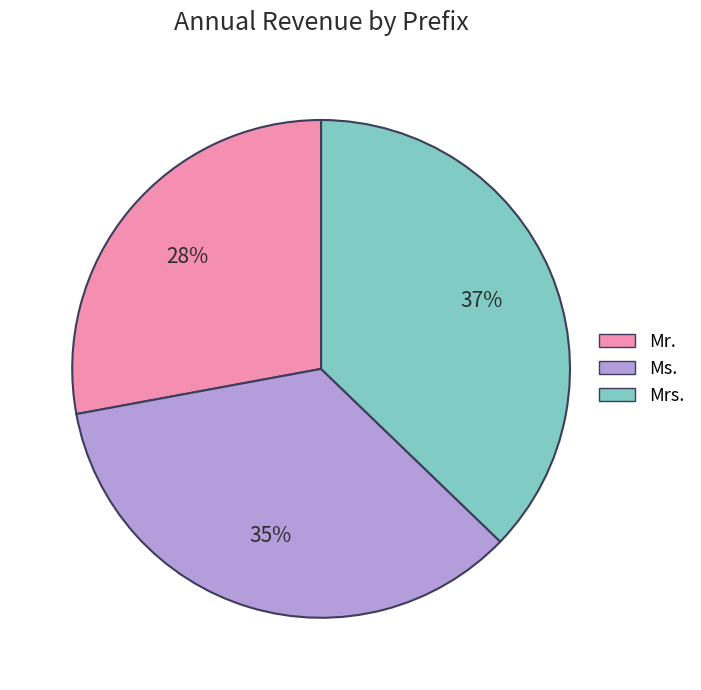

Do Ms. and Mr. together represent more than half of the pie?

Yes